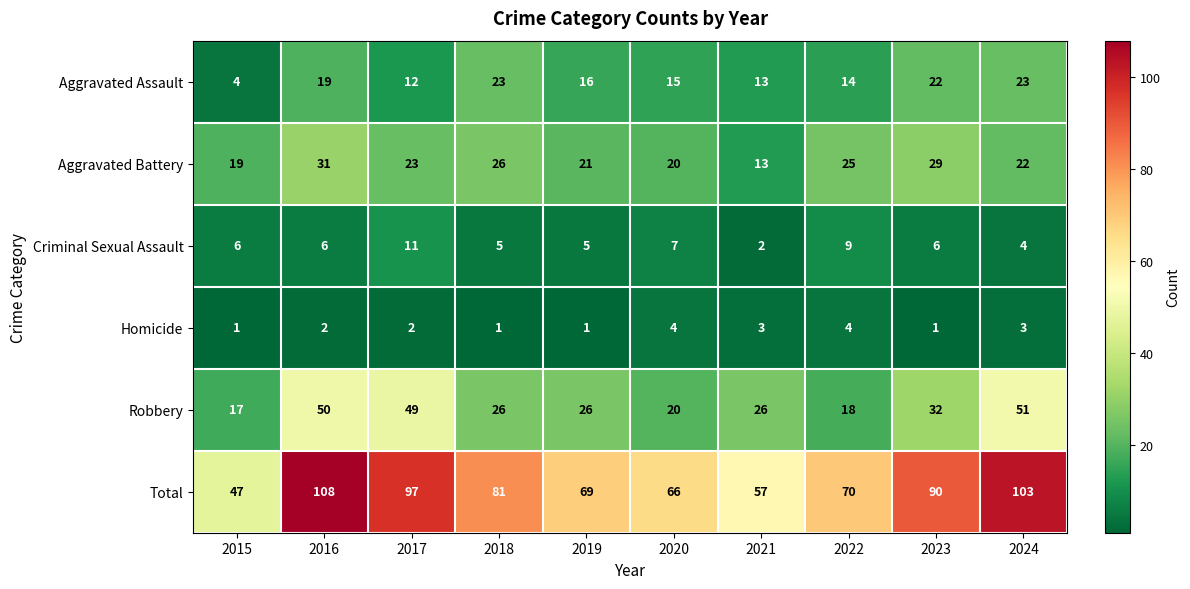

Rank the series by their maximum value, from lowest to highest.

Homicide, Criminal Sexual Assault, Aggravated Assault, Aggravated Battery, Robbery, Total